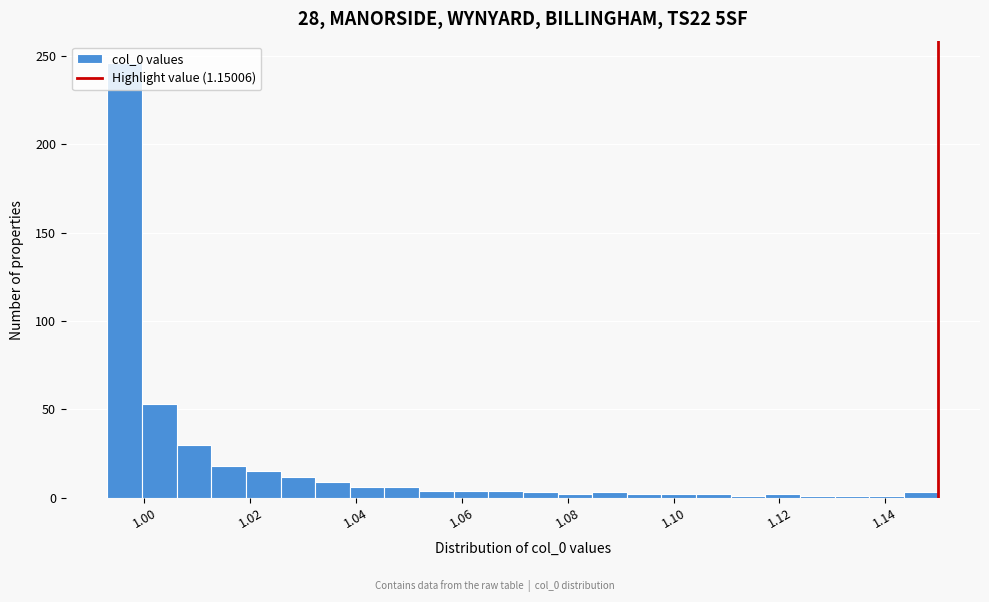

Read against the x-axis, roughly where is the centre of the tallest bar?

0.996